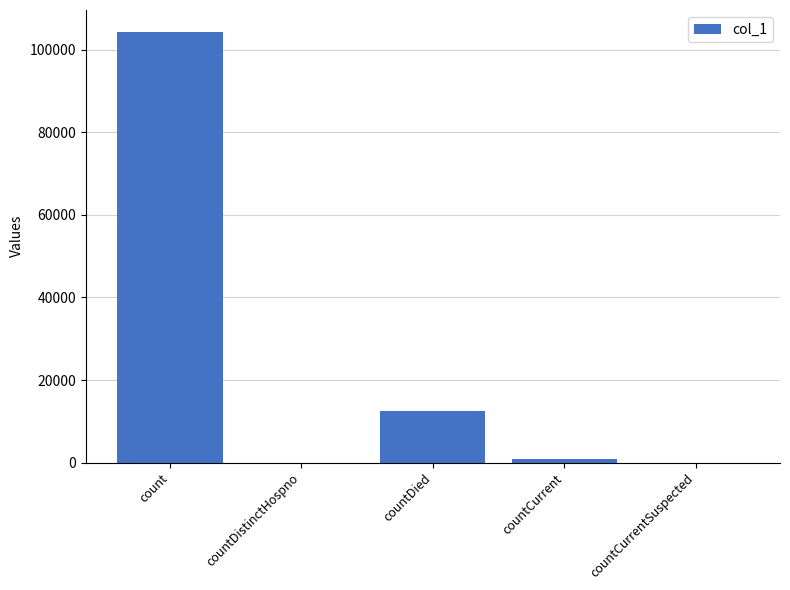

At which label does the data first exceed 793?

count